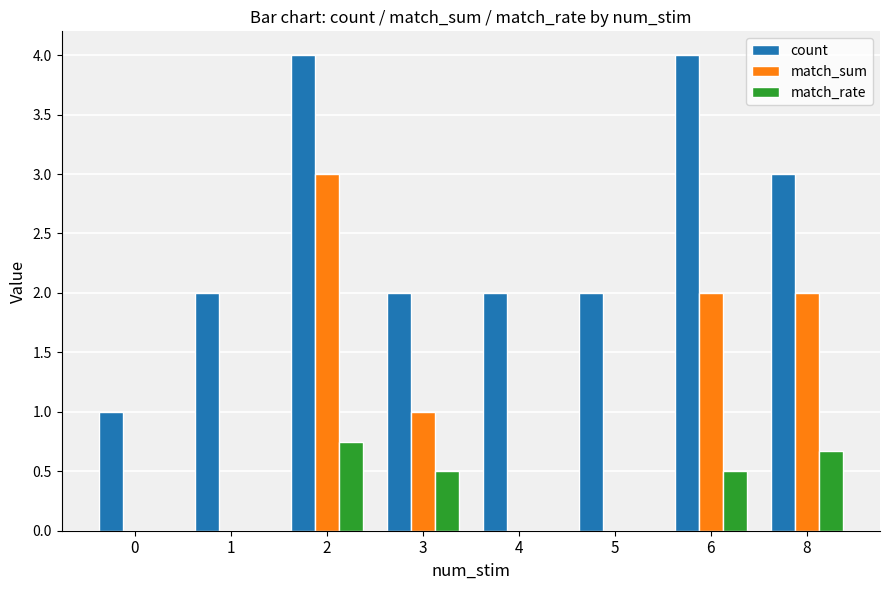

What is the total value across all series at 3?

3.5